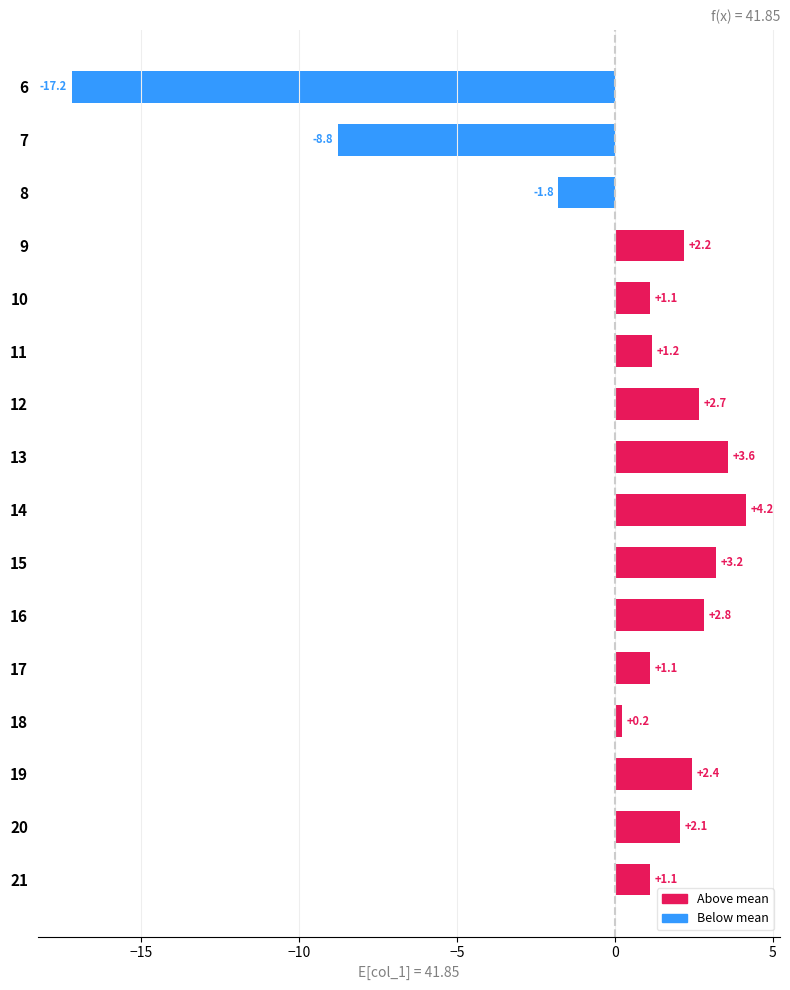

What is the value of the 7th bar from the top?

2.7